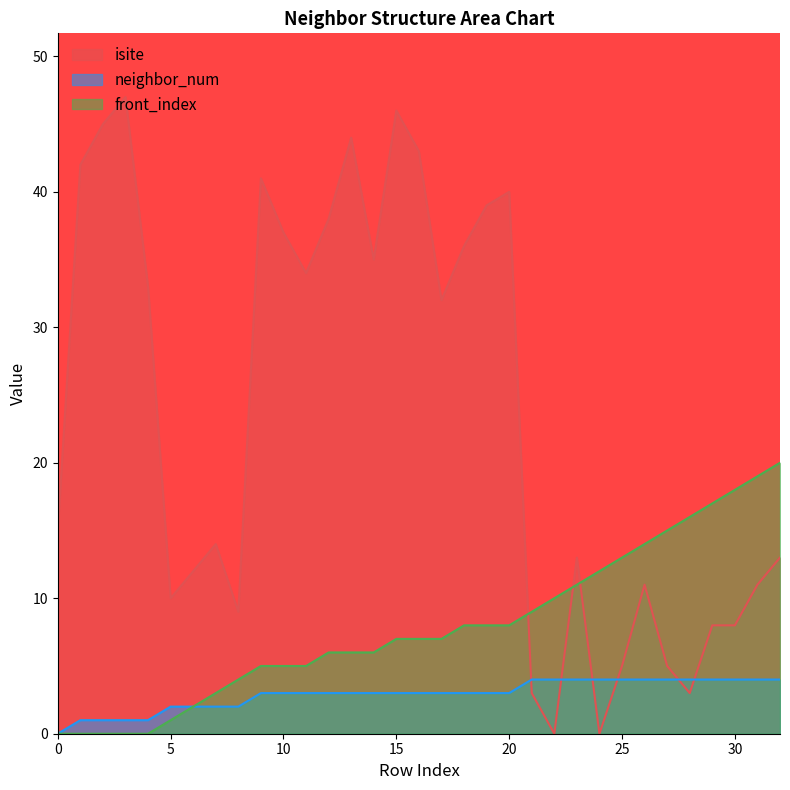

At how many categories does at least one series exceed 4?

33